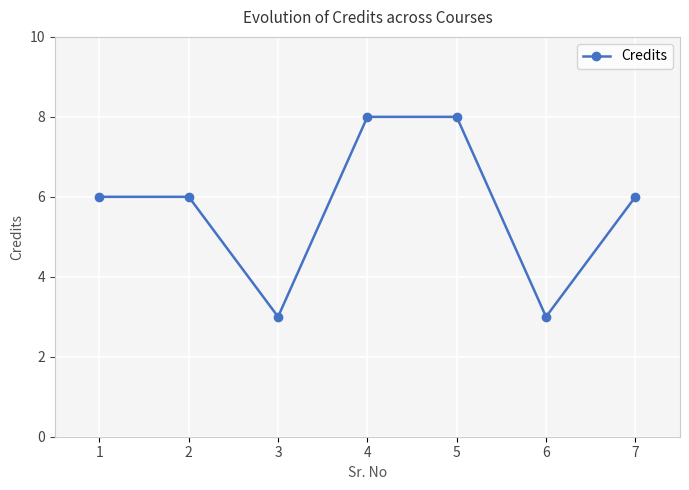

What is the greatest value displayed?

8